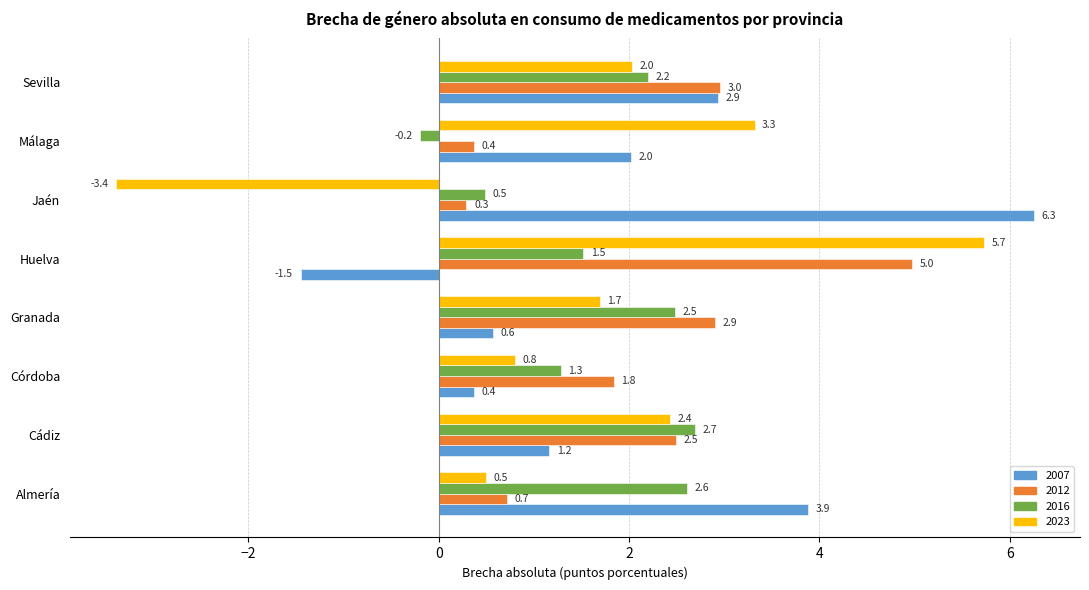

How many data points does each series have?

8